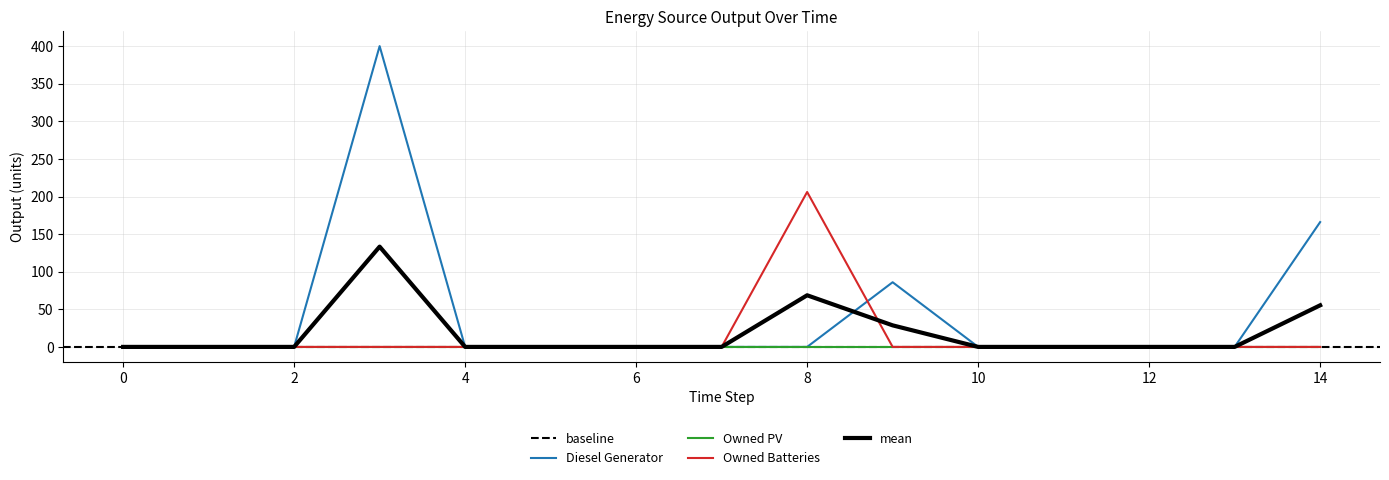

Is the value of Owned Batteries at 13 greater than the value of Diesel Generator at 10?

No